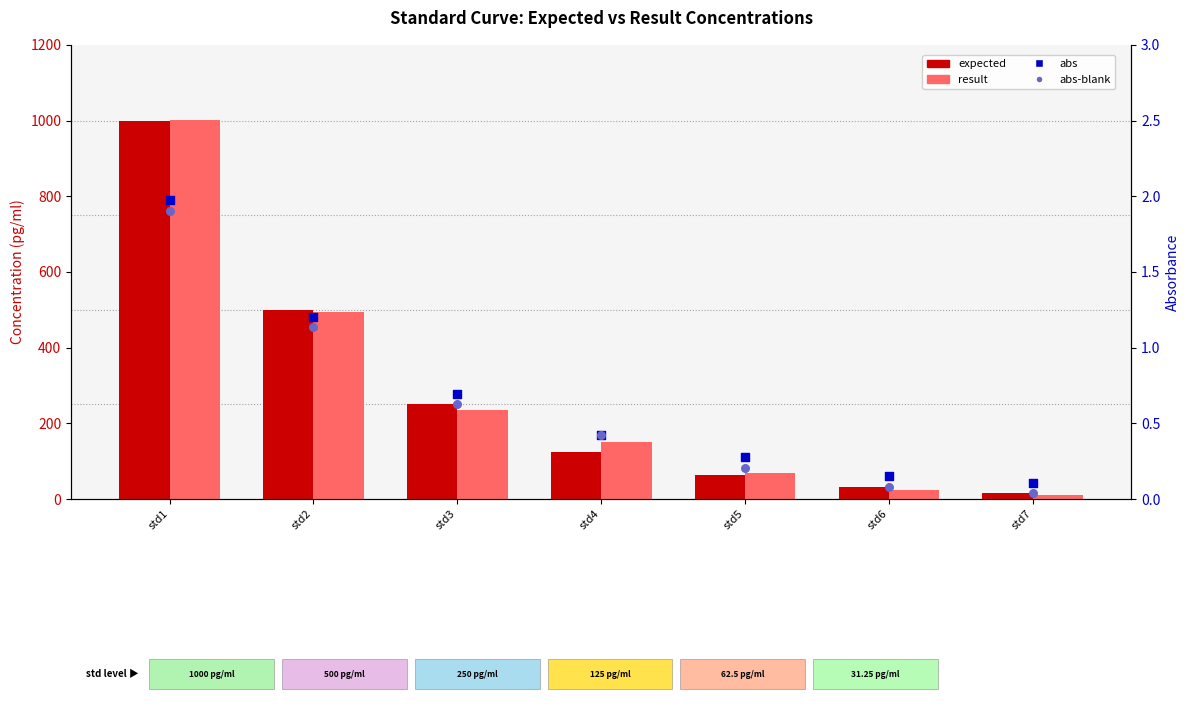

Which series contains the highest Y value?

result